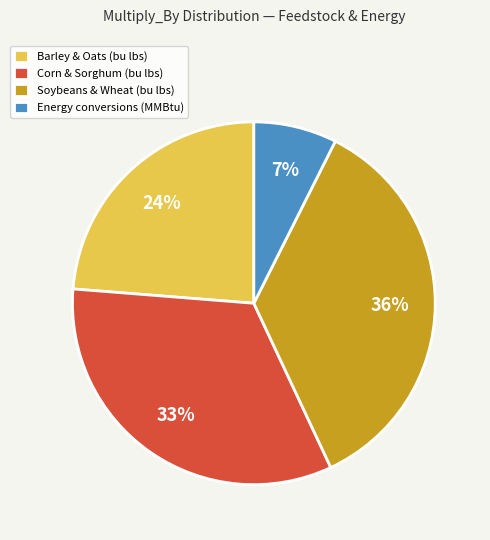

What percentage is the Energy conversions (MMBtu) slice, to the nearest percent?

7%